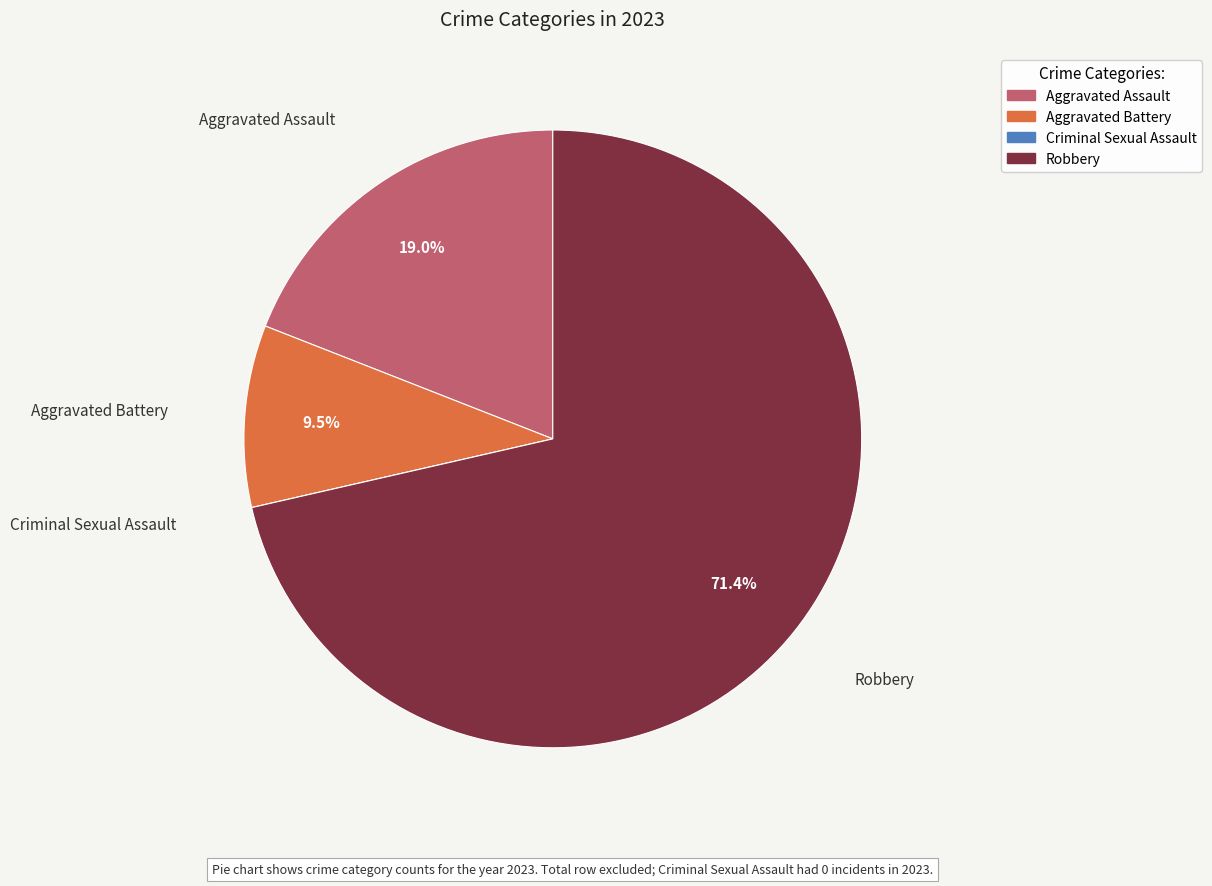

To the nearest percent, what is the average slice percentage?

25%